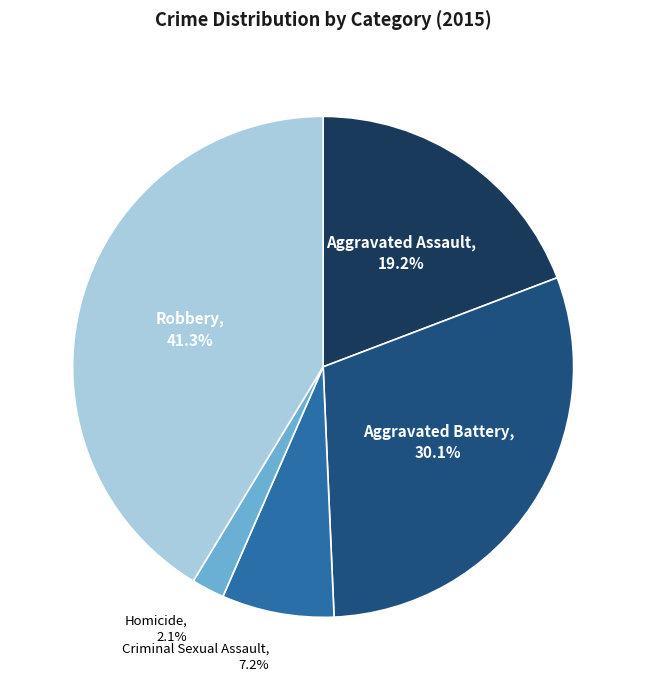

Is there a majority slice in this chart?

No